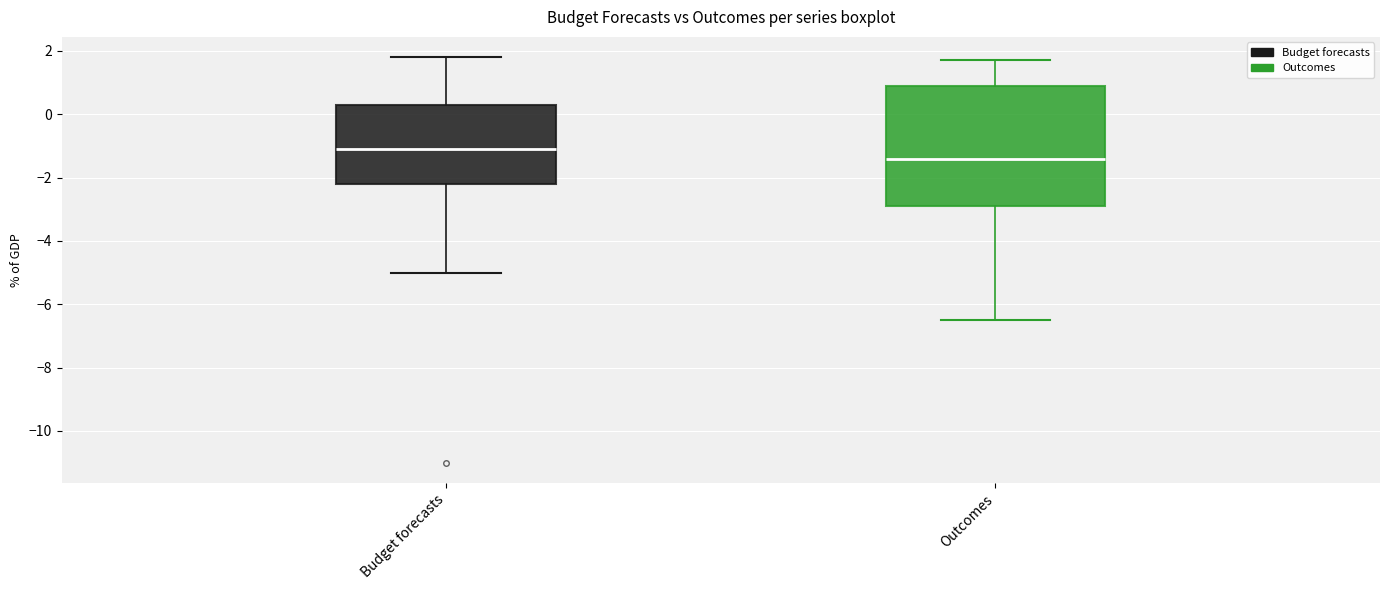

Where does the median line of the box for Budget forecasts sit on the y-axis? The values are not printed on the chart, so give them approximately, as read against the axis.

-1.0